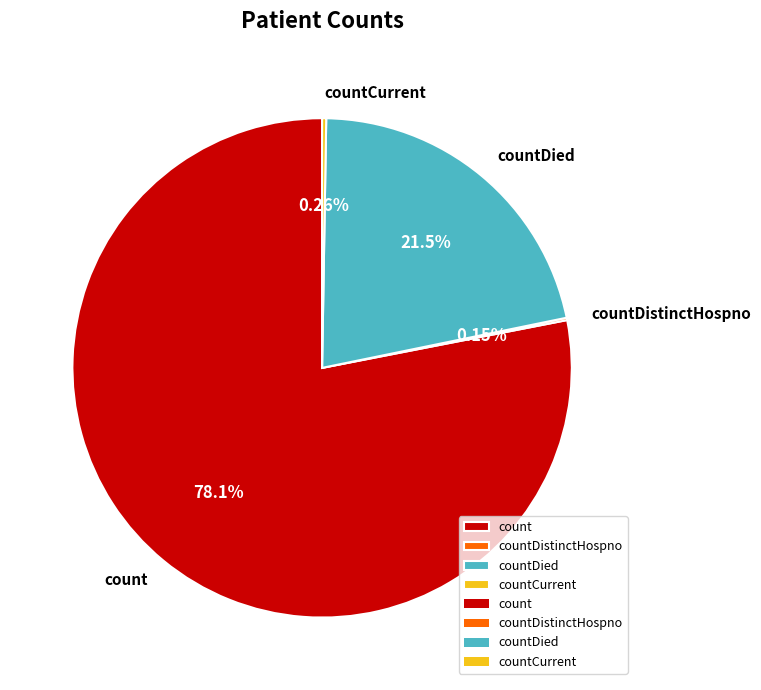

Which slice is the largest?

count